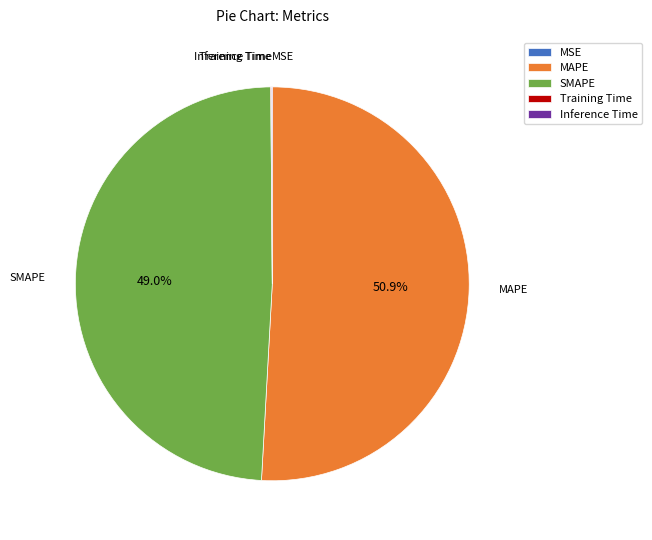

What is the largest slice in the pie chart?

MAPE